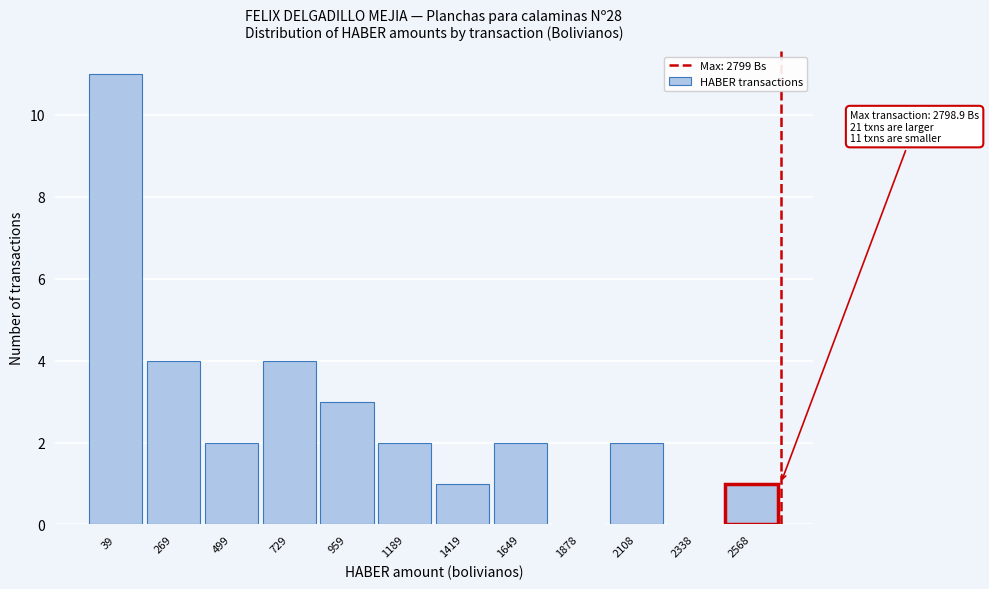

Reading left to right, extract all data points from this chart.

39=11	269=4	499=2	729=4	959=3	1189=2	1419=1	1649=2	1878=0	2108=2	2338=0	2568=1